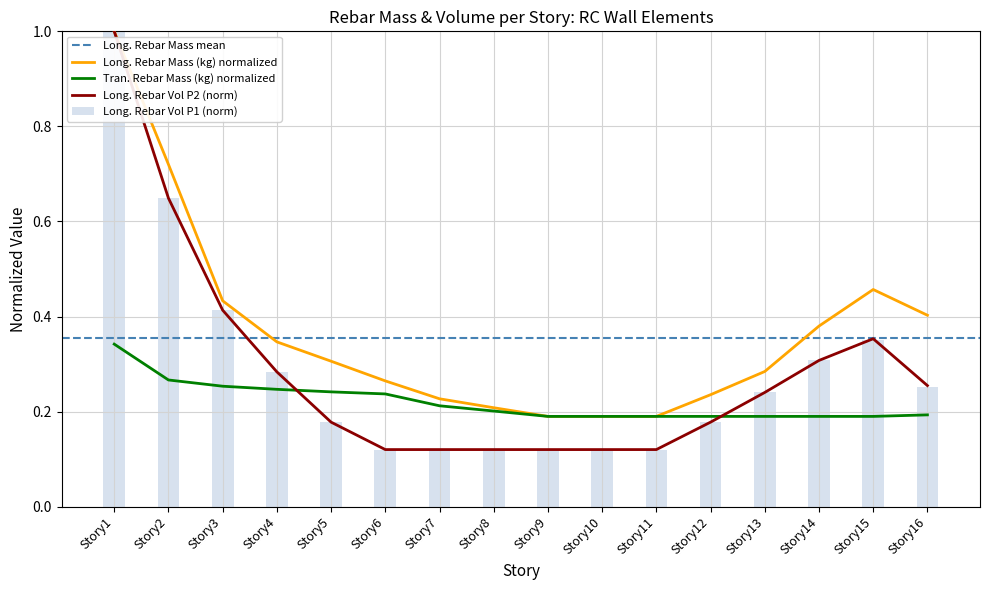

Reading left to right, extract all data points from this chart.

Long_Rebar_Mass_kg: 1.0	0.7	0.4	0.3	0.3	0.3	0.2	0.2	0.2	0.2	0.2	0.2	0.3	0.4	0.5	0.4
Tran_Rebar_Mass_kg: 0.3	0.3	0.3	0.2	0.2	0.2	0.2	0.2	0.2	0.2	0.2	0.2	0.2	0.2	0.2	0.2
Long_Rebar_Volume_mm3_P1: 1.0	0.6	0.4	0.3	0.2	0.1	0.1	0.1	0.1	0.1	0.1	0.2	0.2	0.3	0.4	0.3
Long_Rebar_Volume_mm3_P2: 1.0	0.6	0.4	0.3	0.2	0.1	0.1	0.1	0.1	0.1	0.1	0.2	0.2	0.3	0.4	0.3